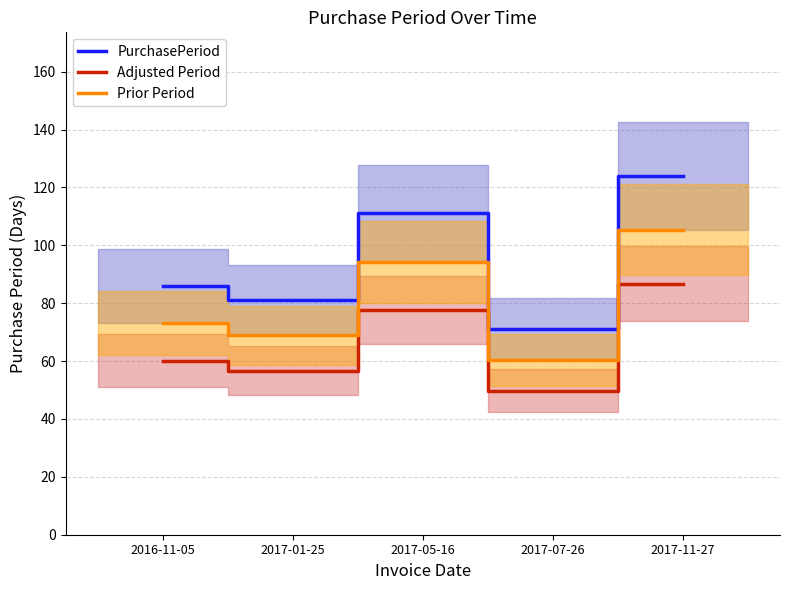

At how many categories does at least one series exceed 65?

5